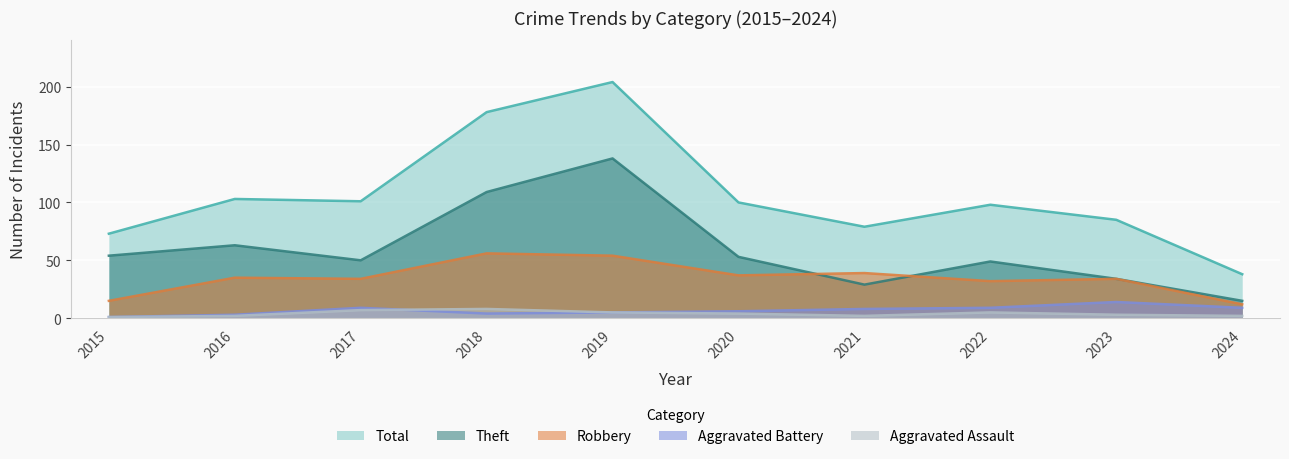

Where is the first local maximum for Theft?

2016